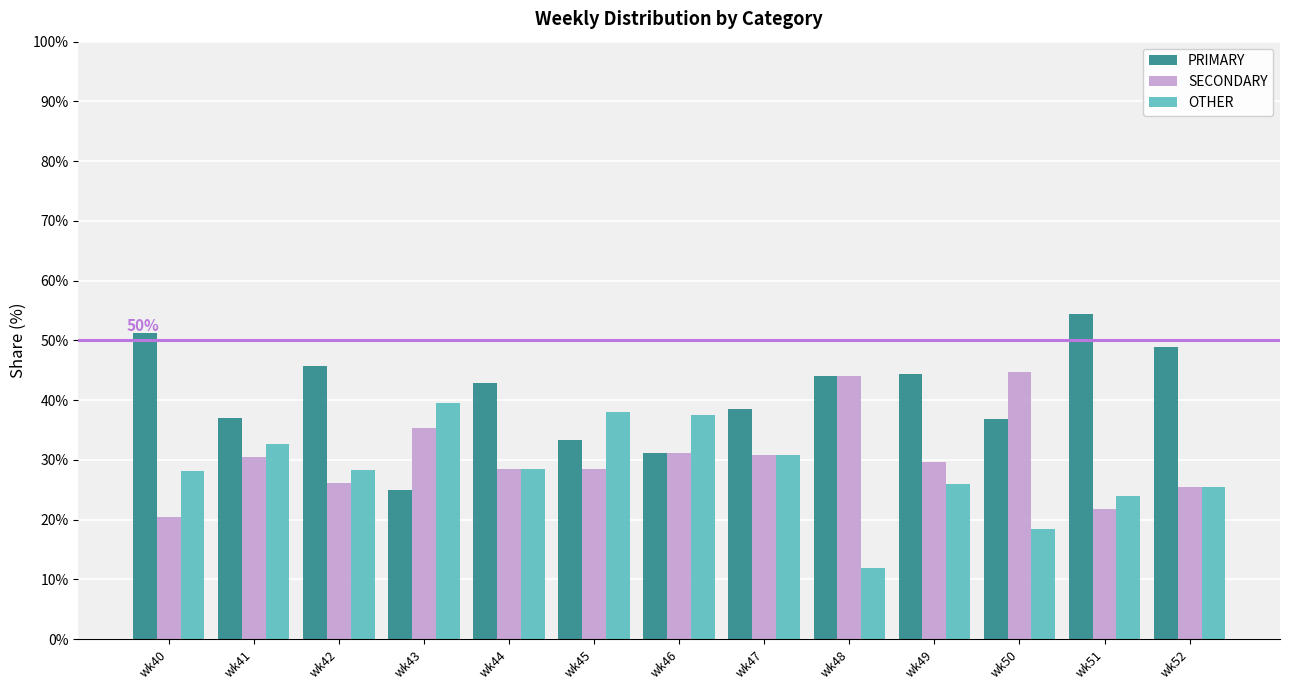

Is the value of PRIMARY at wk49 greater than the value of OTHER at wk40?

Yes